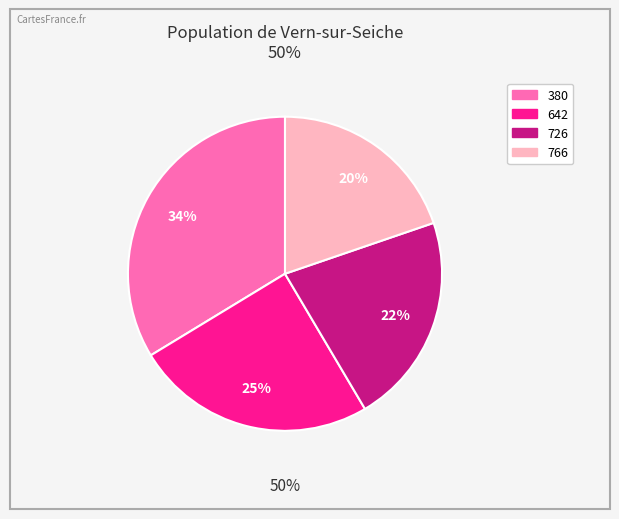

The 766 slice represents 20% of the pie. True or false?

True